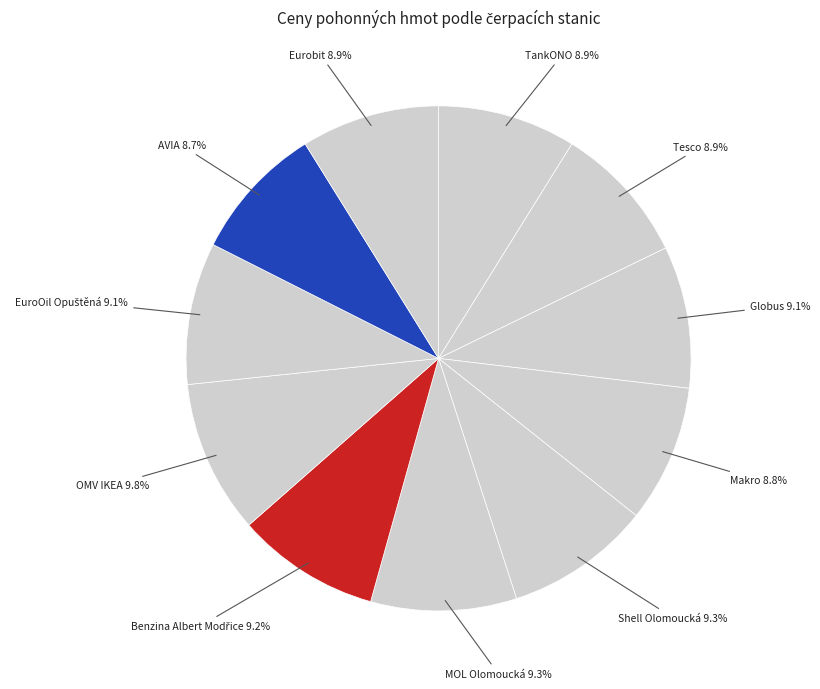

Is there a majority slice in this chart?

No